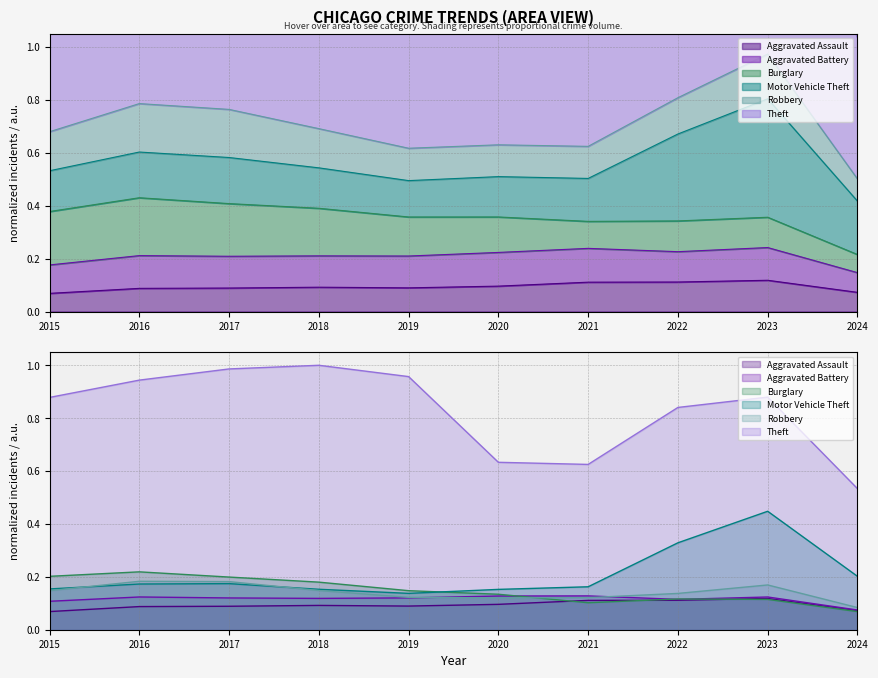

How many data points does each series have?

10